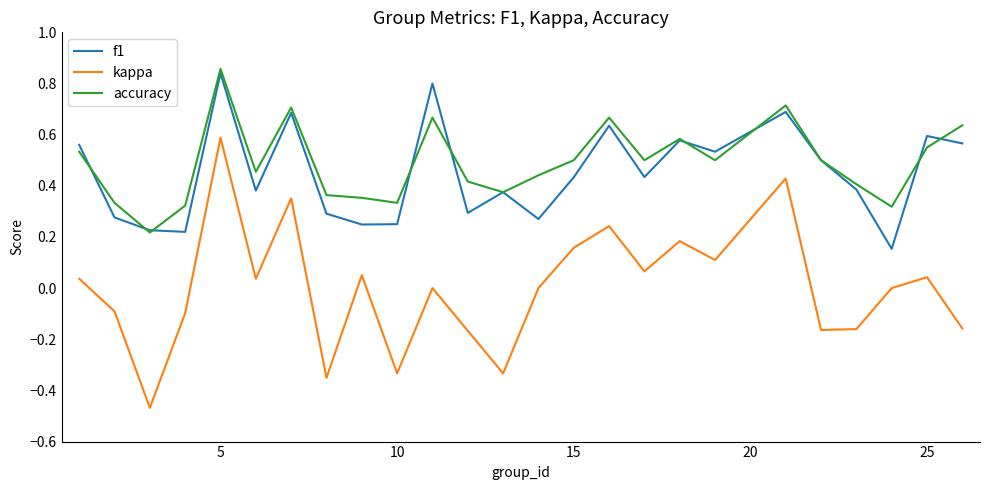

Does the chart display data point markers on the line(s)?

No